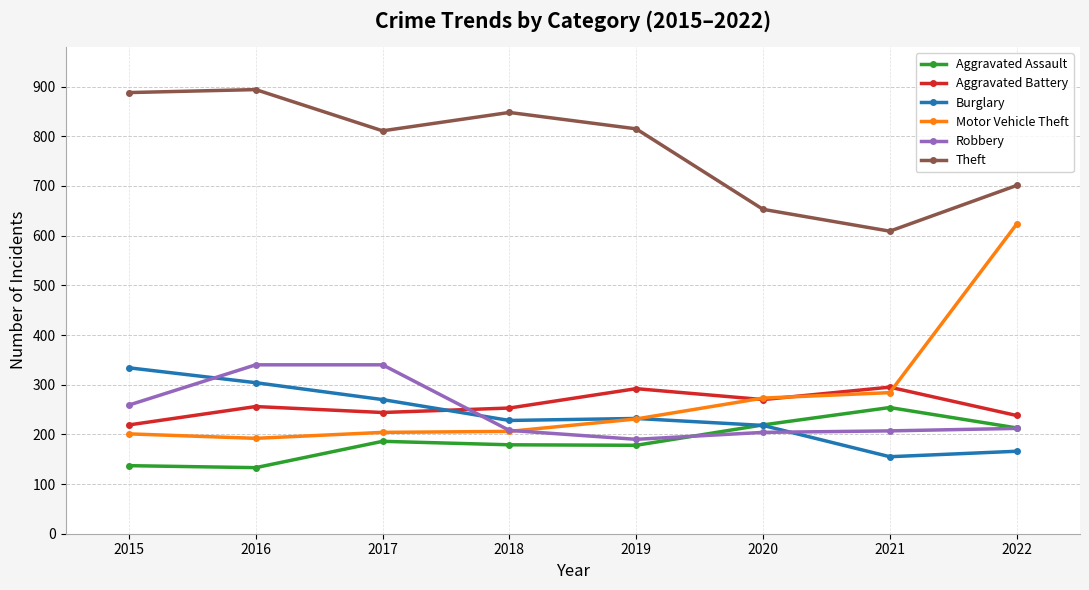

True or false: Theft has more than 2 points higher than both neighbors.

False